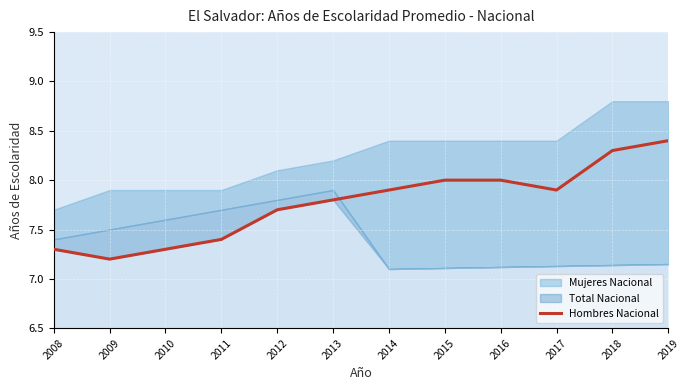

The value of Hombres Nacional at 2009 is 7.2. True or false?

True